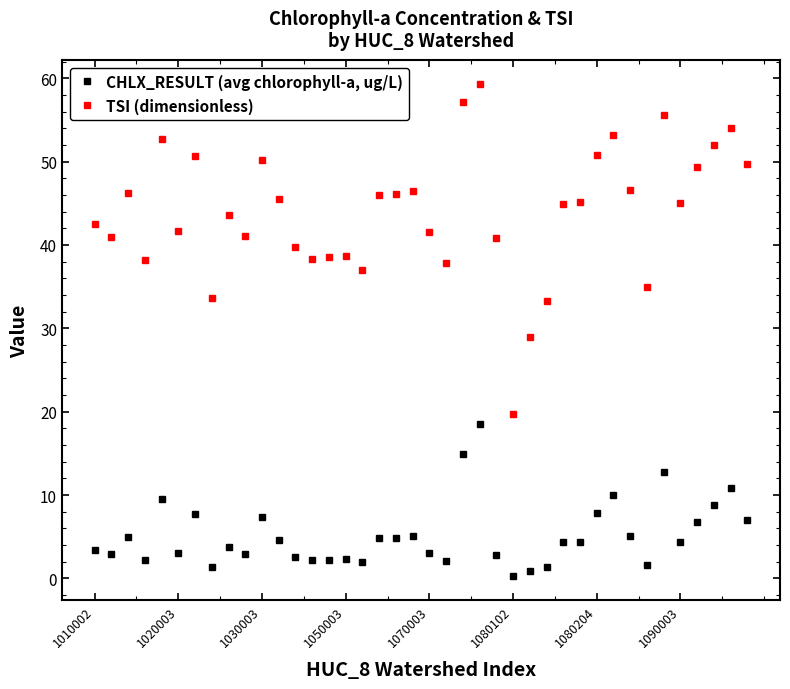

Does the chart have visible grid lines?

No